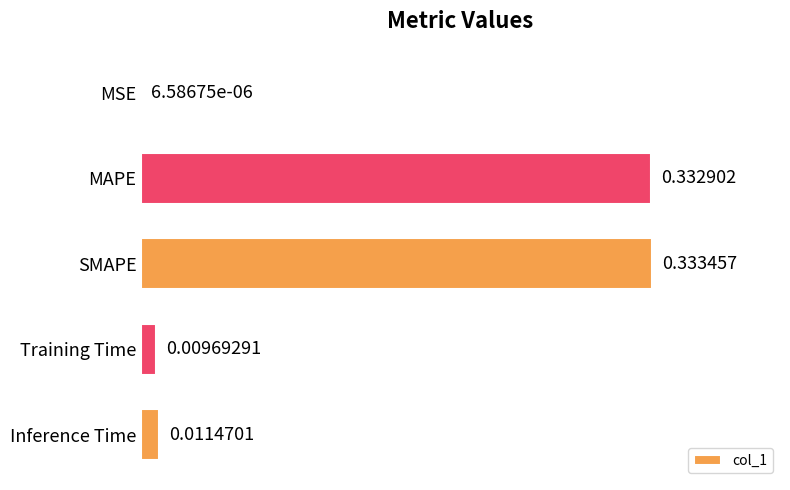

What is the change in value from MAPE to Inference Time?

-0.3